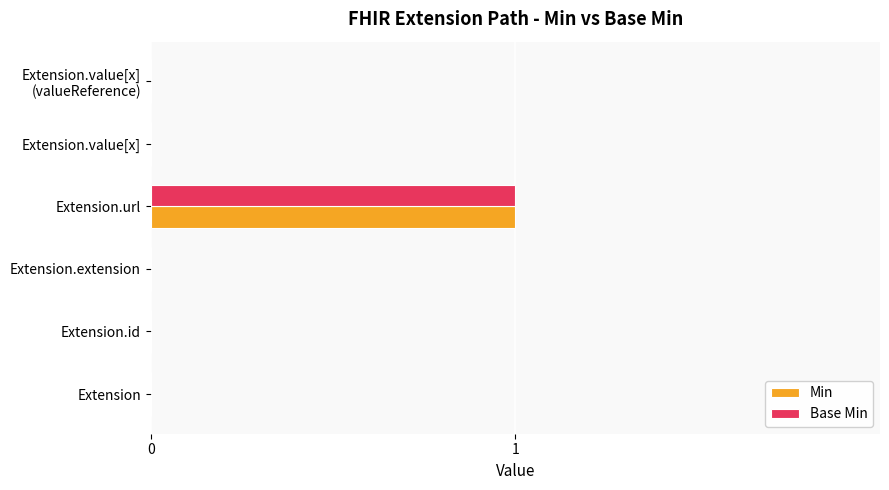

The Min series shows 0 at Extension.id. True or false?

True